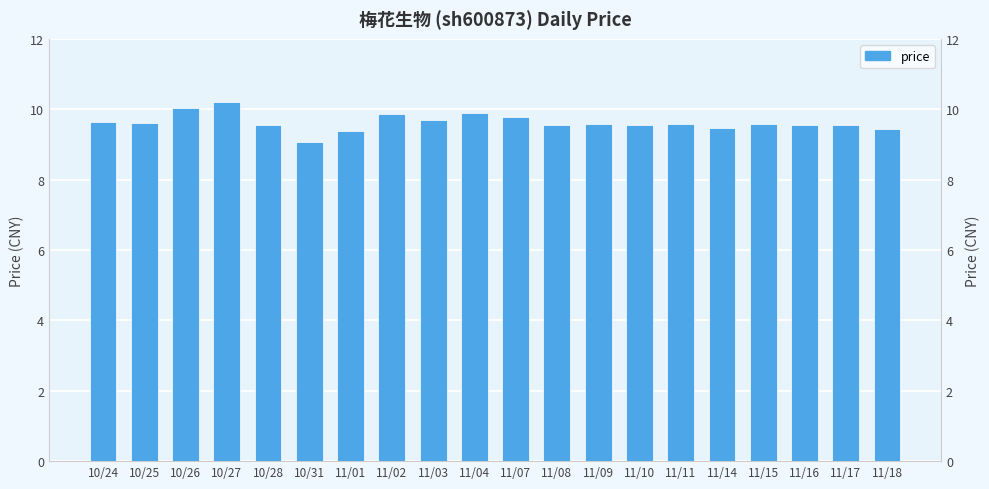

Which category has the lowest value across all series?

10/31